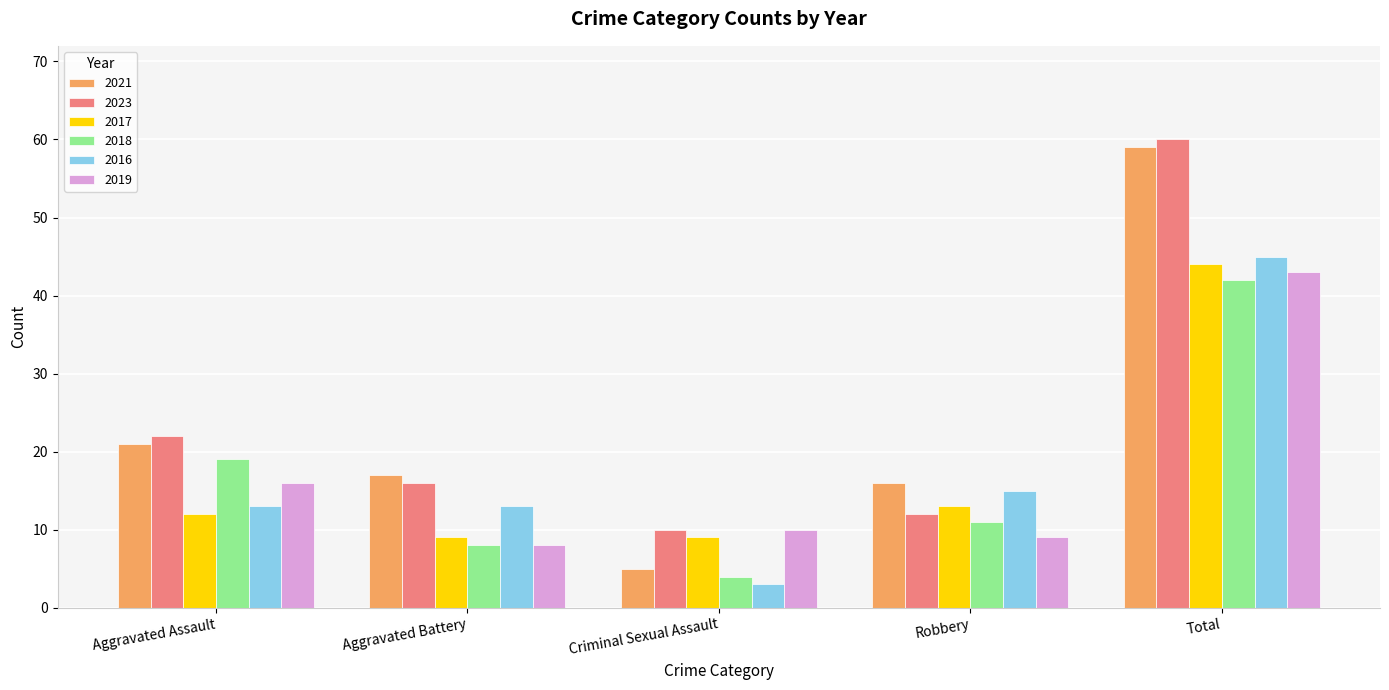

How many groups of bars are there?

5